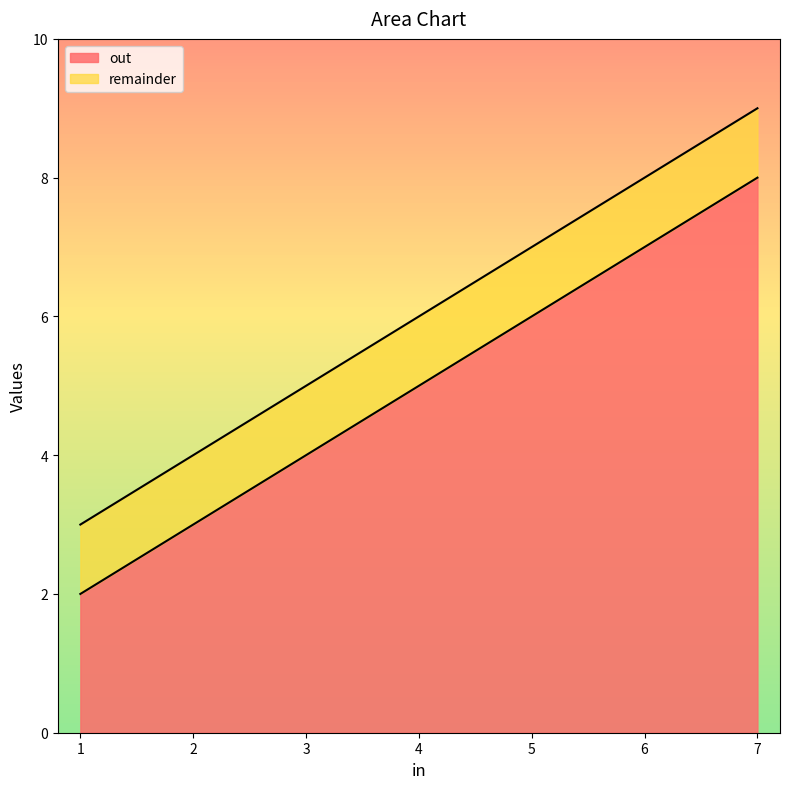

At how many categories does at least one series exceed 8?

1